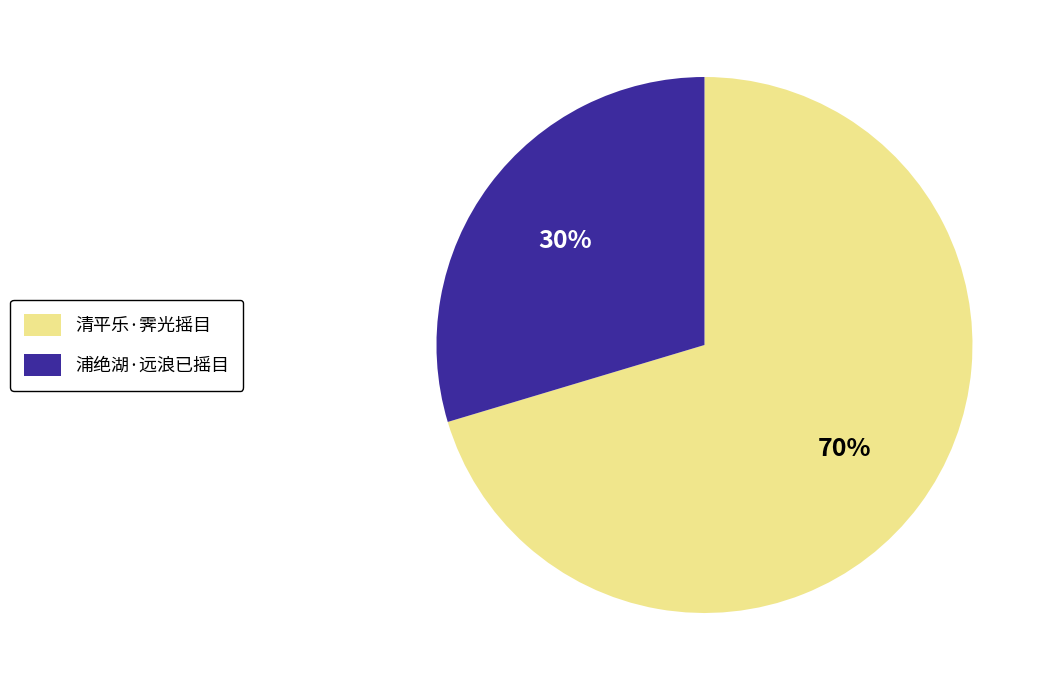

Combined, do 浦绝湖·远浪已摇目 and 清平乐·霁光摇目 account for over 50%?

Yes